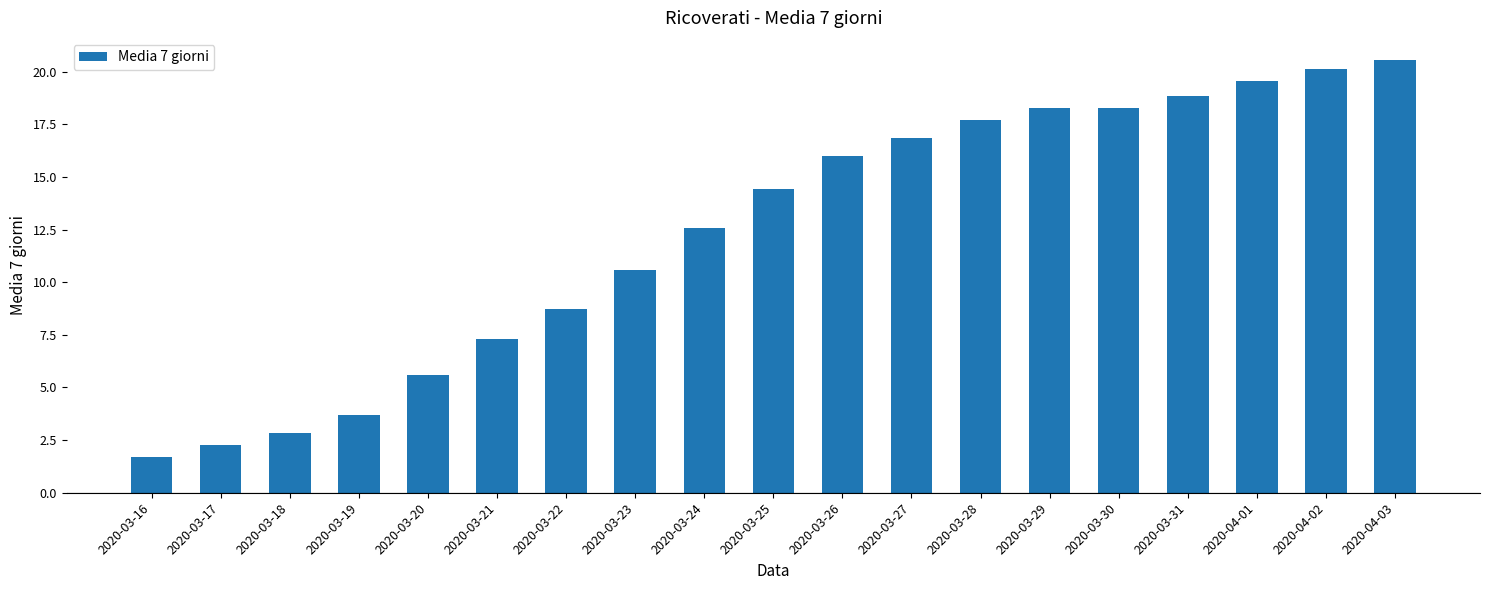

What is the label of the 15th bar from the right?

2020-03-20